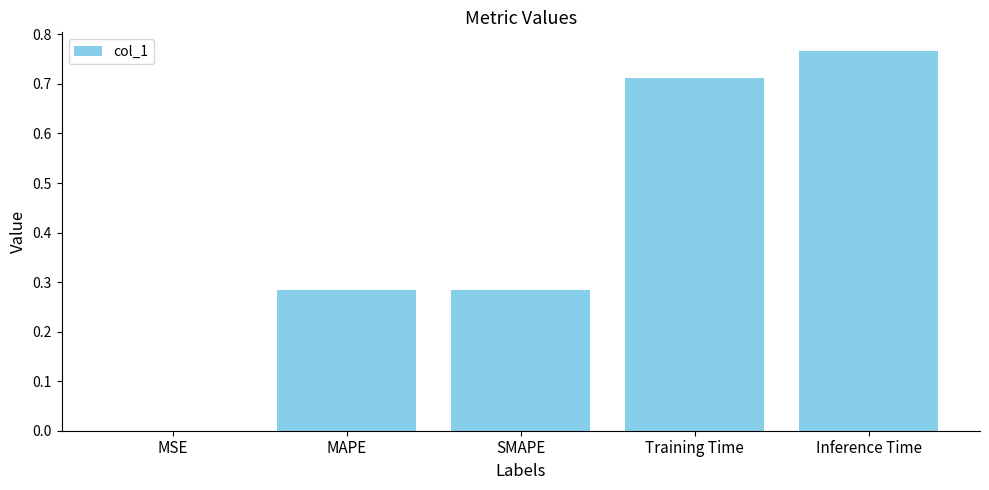

Which category has the highest value across all series?

Inference Time